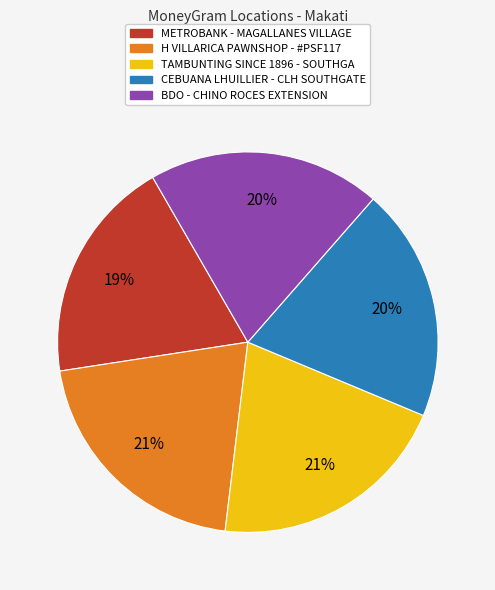

Is there any slice that represents more than half of the pie?

No